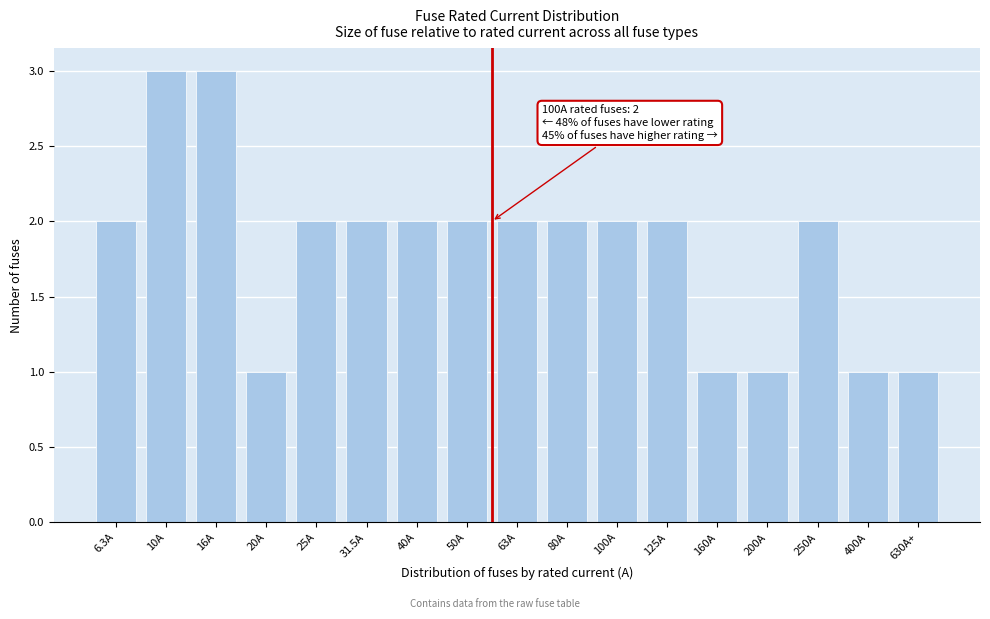

Reading left to right, transcribe all the data shown in this chart.

2	3	3	1	2	2	2	2	2	2	2	2	1	1	2	1	1